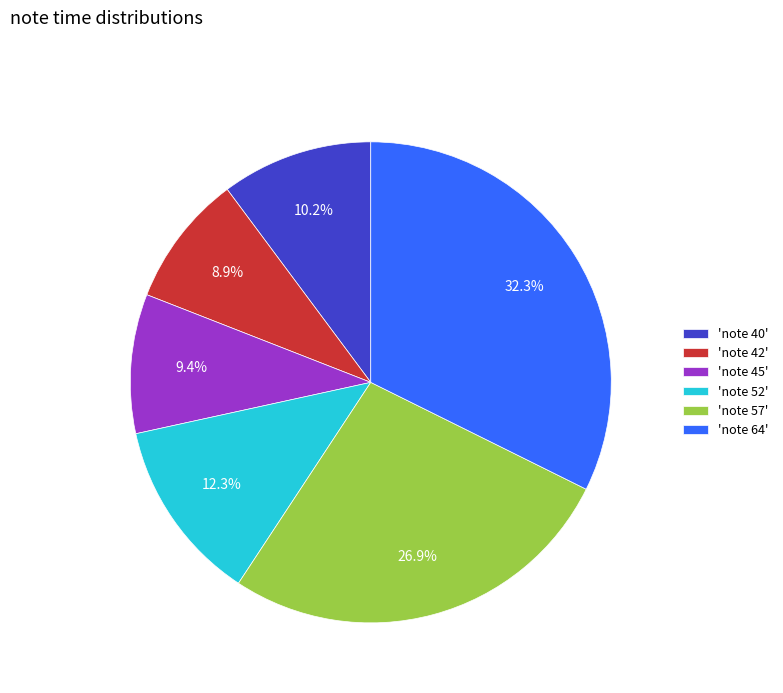

Which slice is the largest?

'note 64'